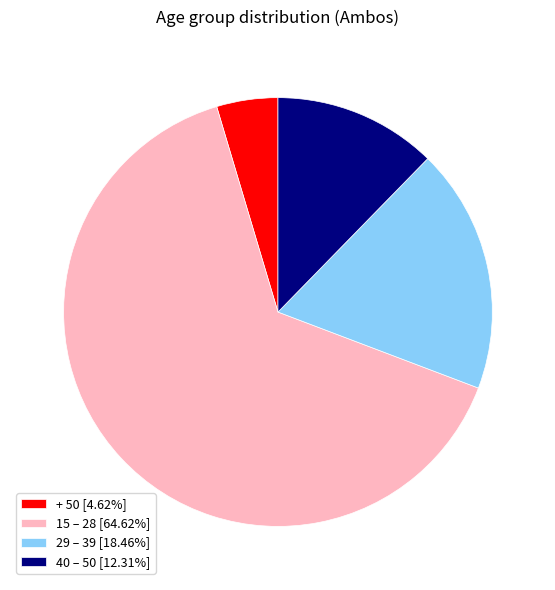

Which slice is the largest?

15 – 28